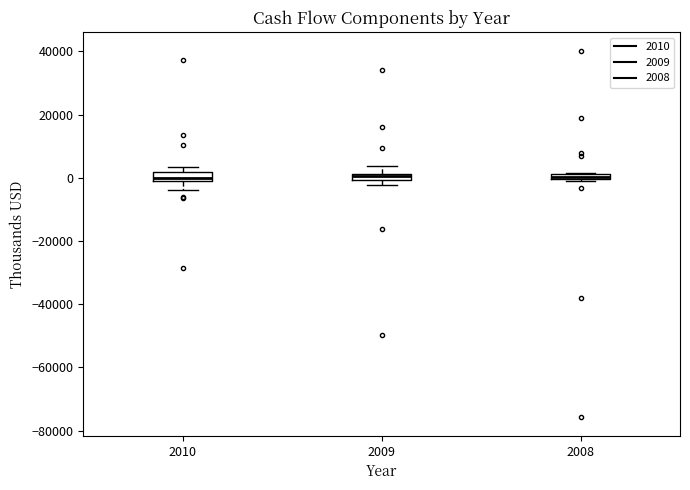

Where does the upper whisker of the box at x = 2009 end on the y-axis? The values are not printed on the chart, so give them approximately, as read against the axis.

4000